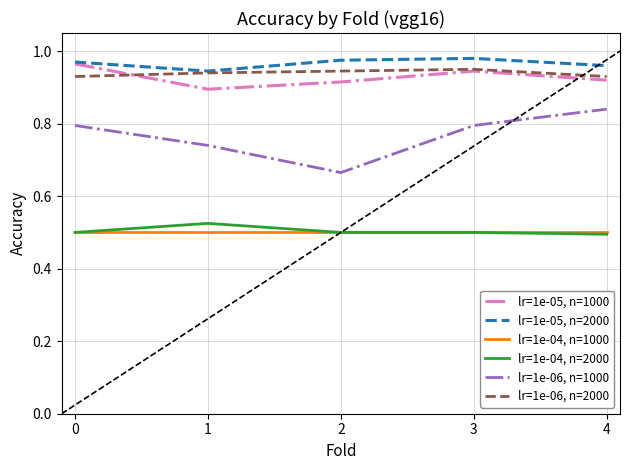

List the series in order of their peak value, lowest first.

lr=1e-04, n=1000, lr=1e-04, n=2000, lr=1e-06, n=1000, lr=1e-06, n=2000, lr=1e-05, n=1000, lr=1e-05, n=2000